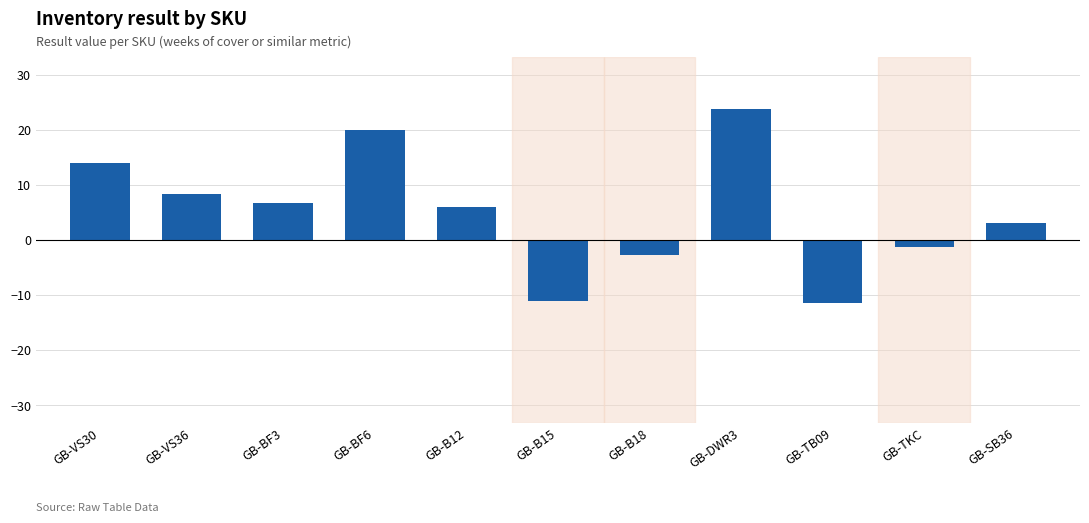

What is the difference between the values at GB-VS36 and GB-TKC?

9.5